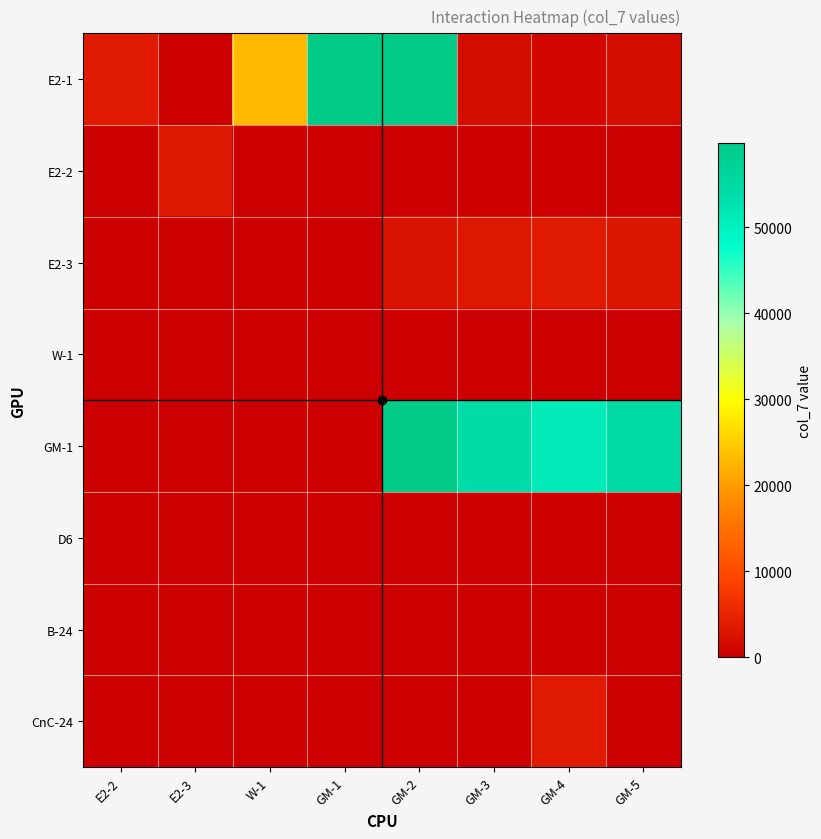

Between W-1 and GM-1, which series saw the biggest shift?

E2-1